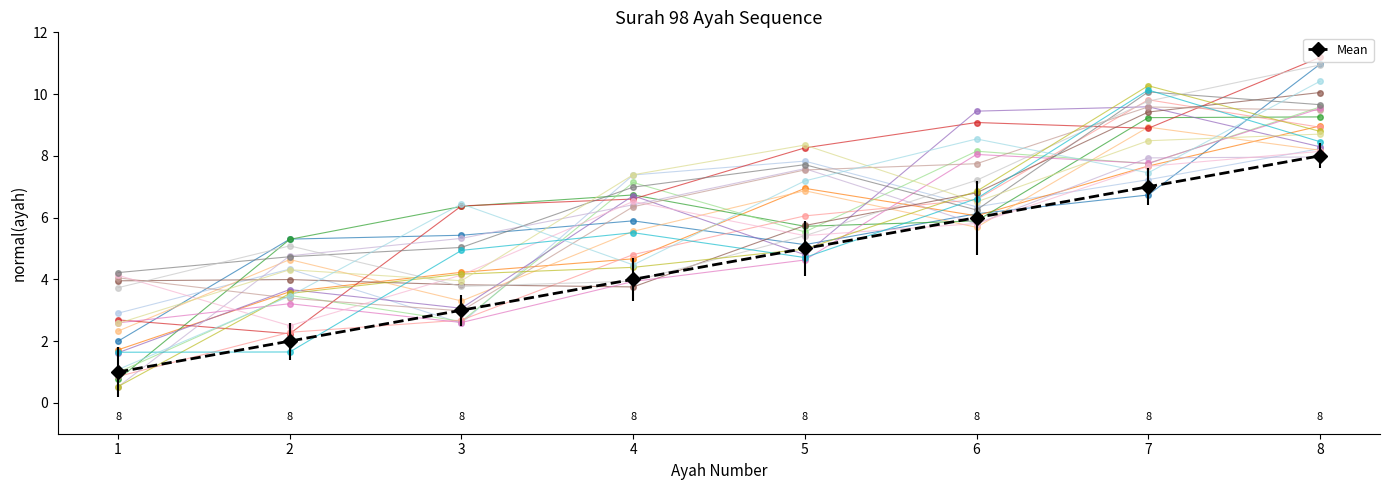

What is the difference between the maximum and second lowest values?

6